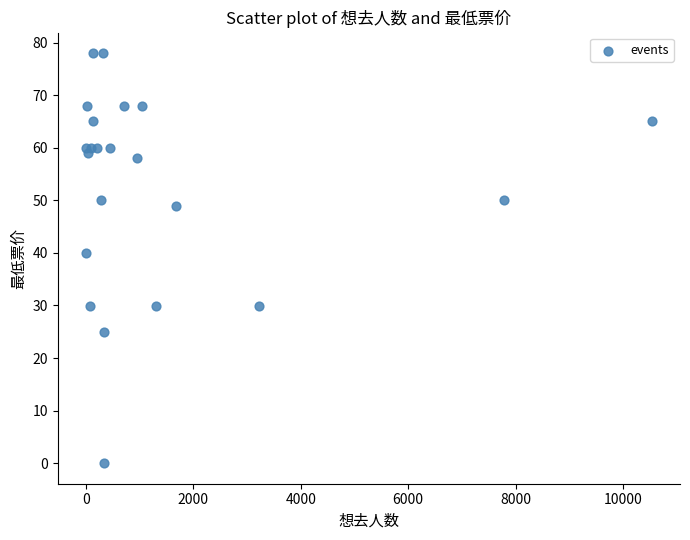

What Y value in the scatter plot is closest to 39?

40.0